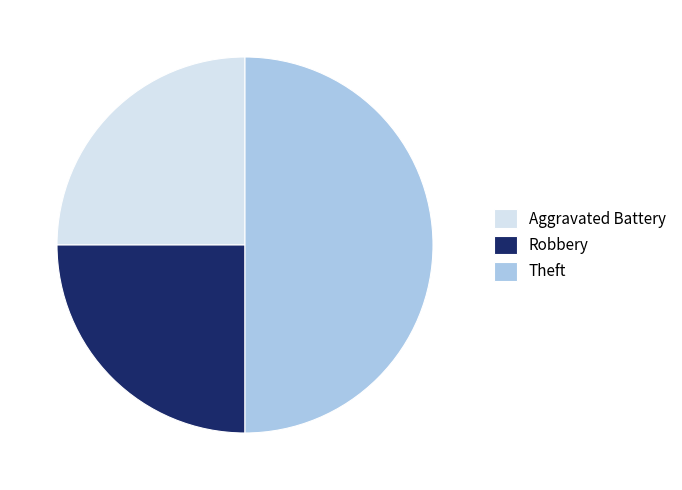

Between Theft and Robbery, which is larger?

Theft